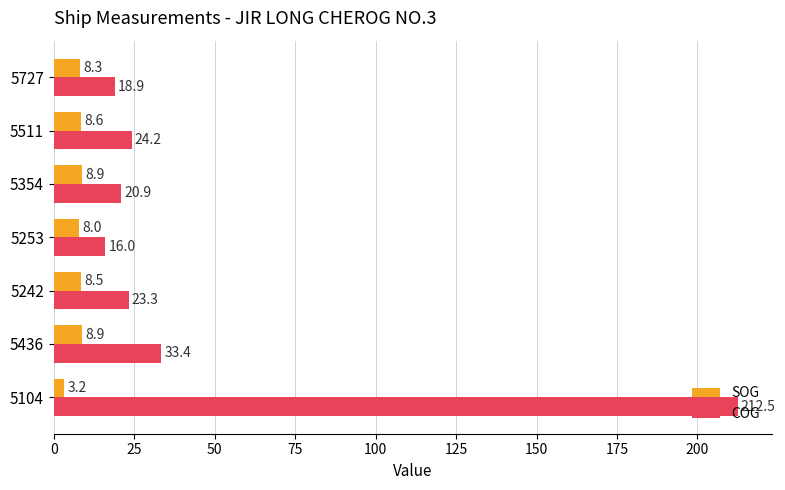

Which series has the largest total across all categories?

COG